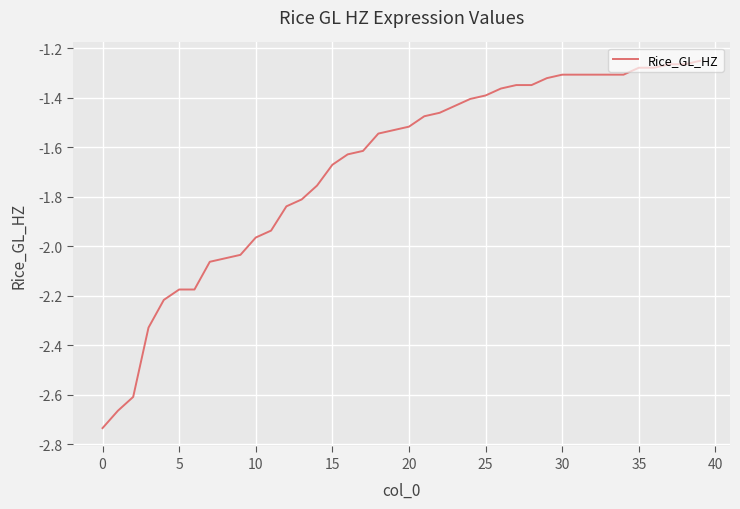

What is the difference between the maximum and minimum values?

1.5